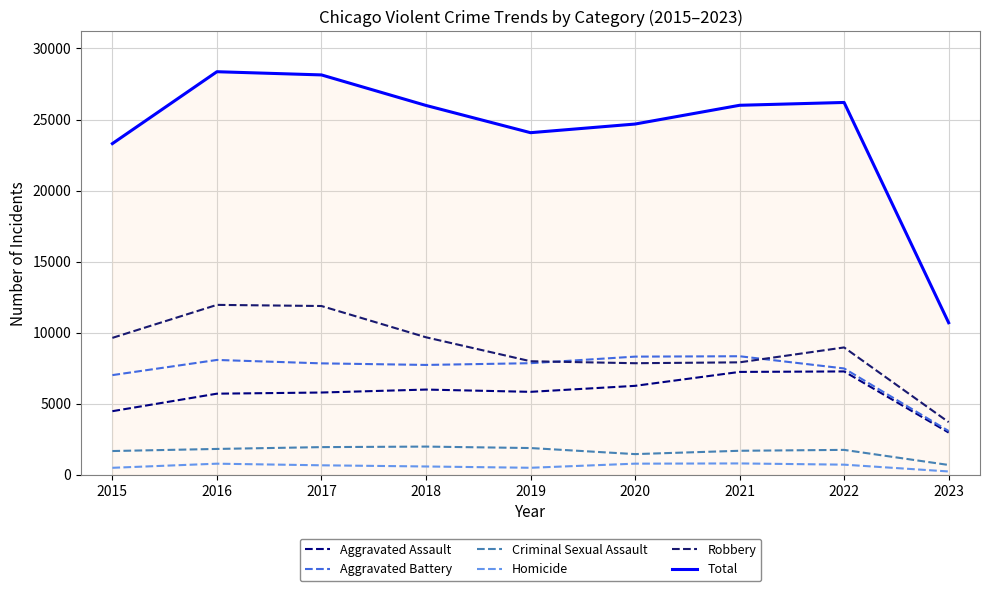

The value of Homicide at 2015 is 496. True or false?

True